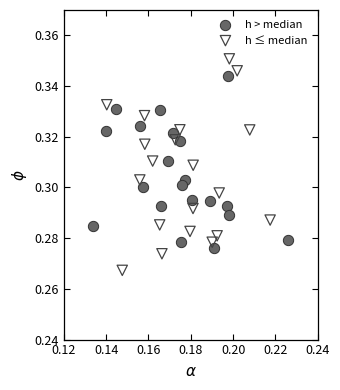

What are all the series names shown in the legend?

h > median, h ≤ median